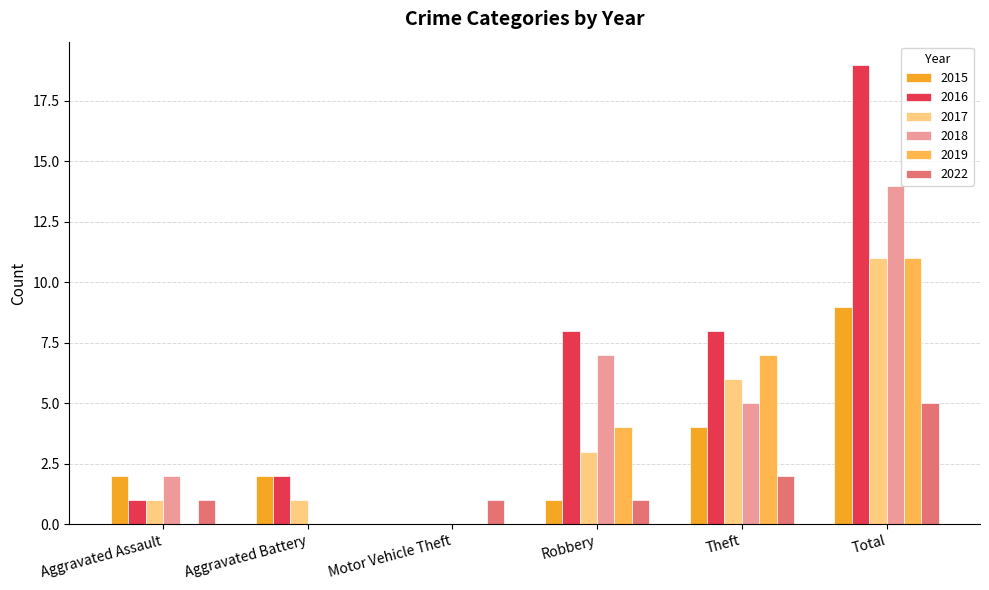

How many groups of bars are there?

6